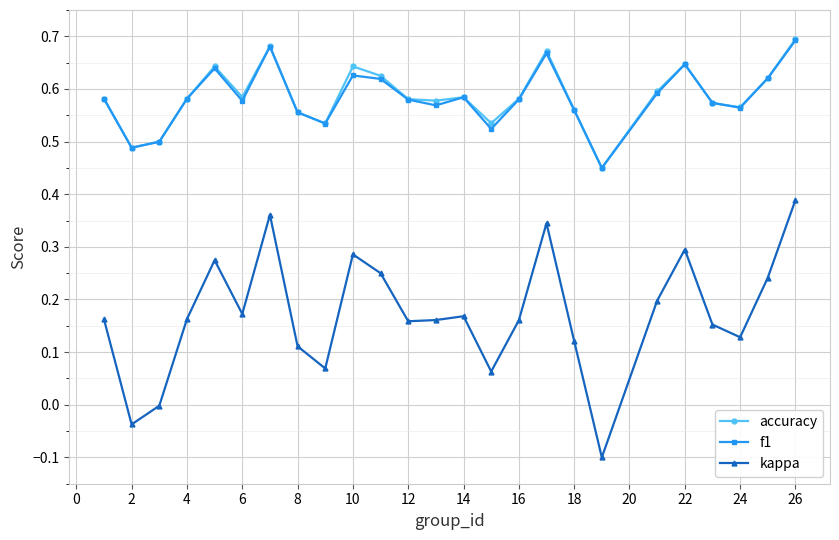

True or false: f1 and kappa intersect in this chart.

False